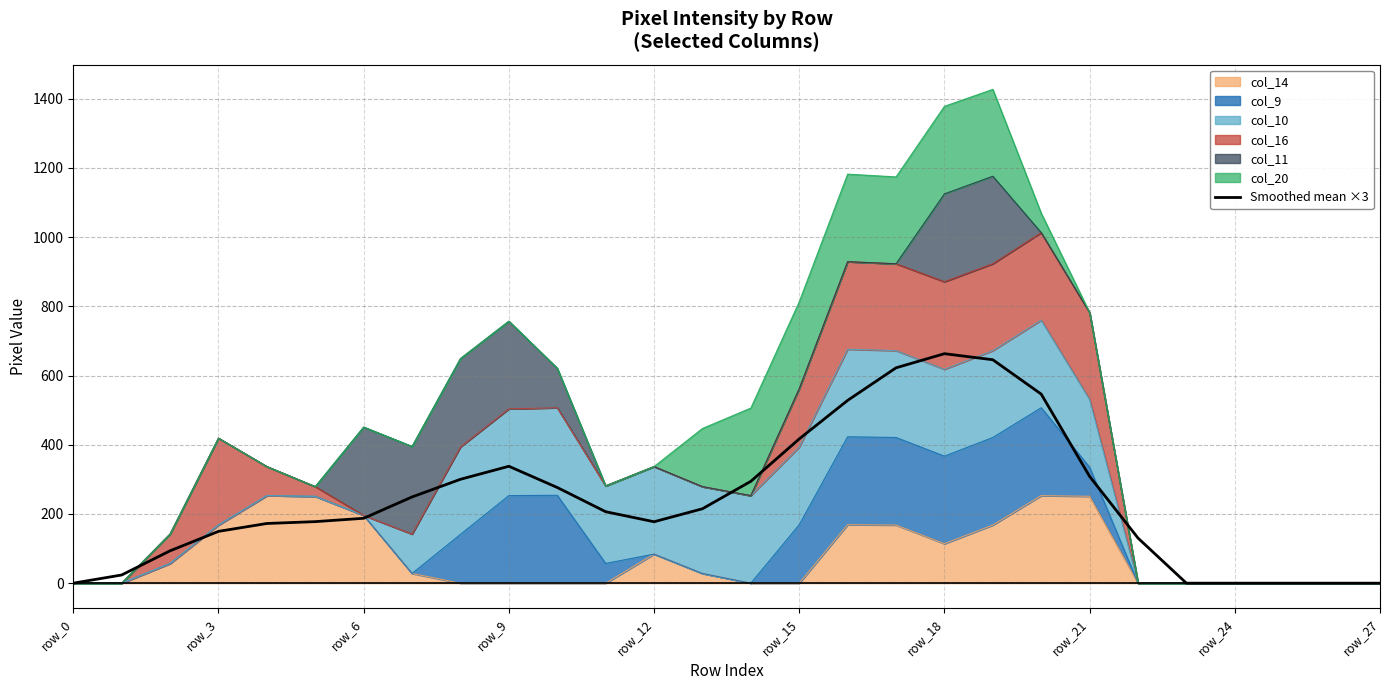

What is the difference between the values at row_0 and 11?

206.5